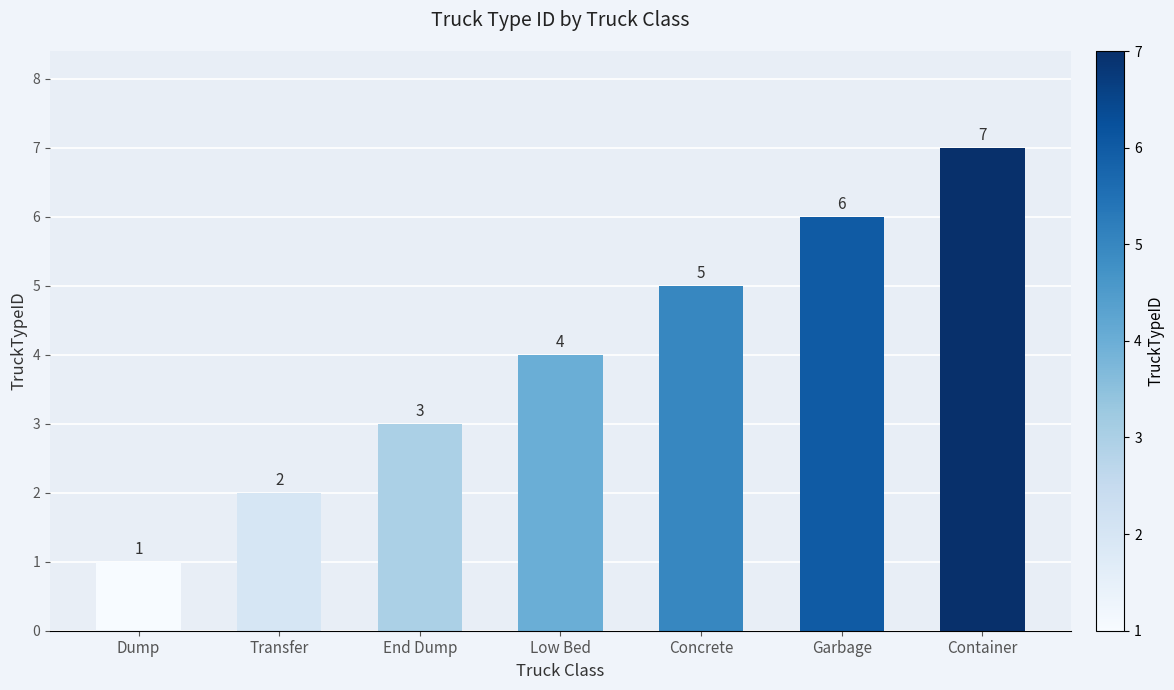

What position from the right is Dump?

7